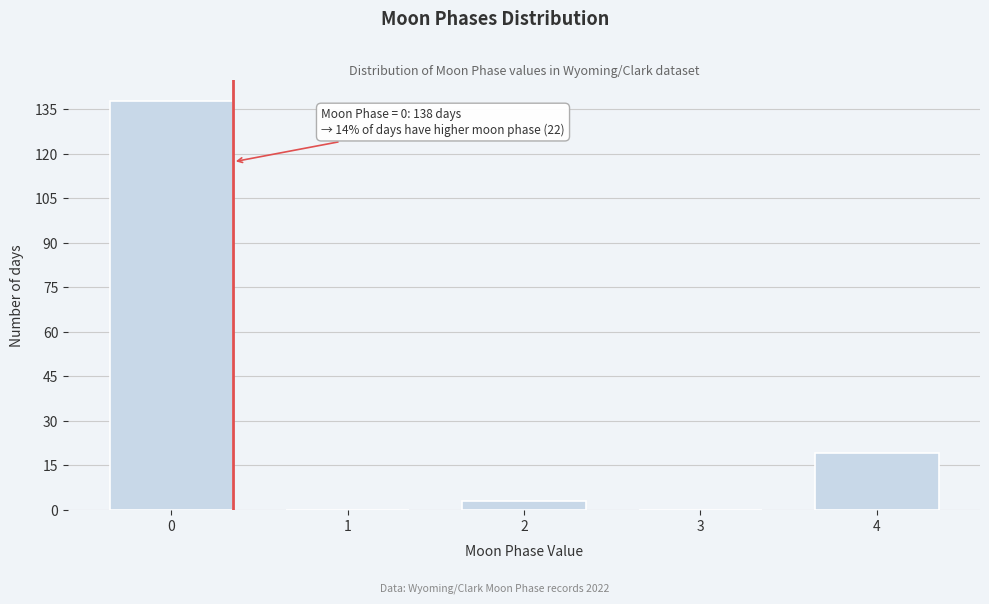

Reading left to right, what are all the values shown in this chart?

0=138	1=0	2=3	3=0	4=19